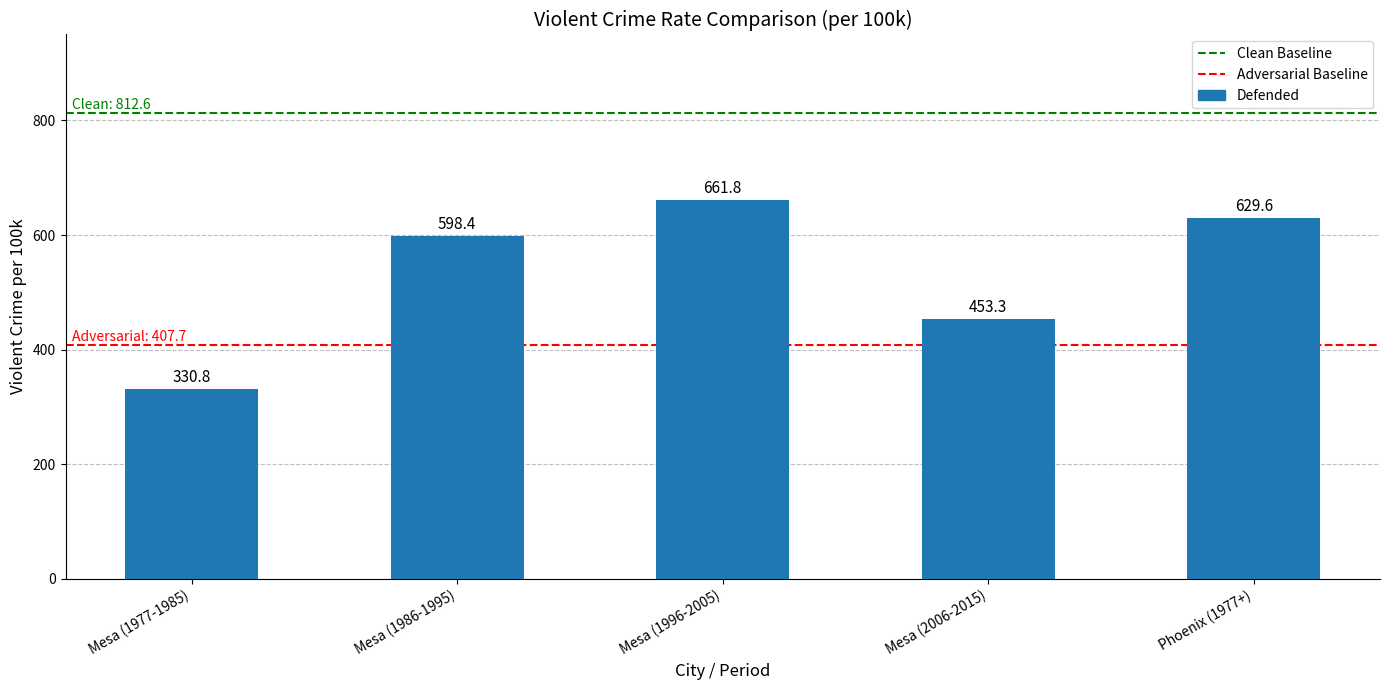

What is the minimum value shown in the chart?

330.8